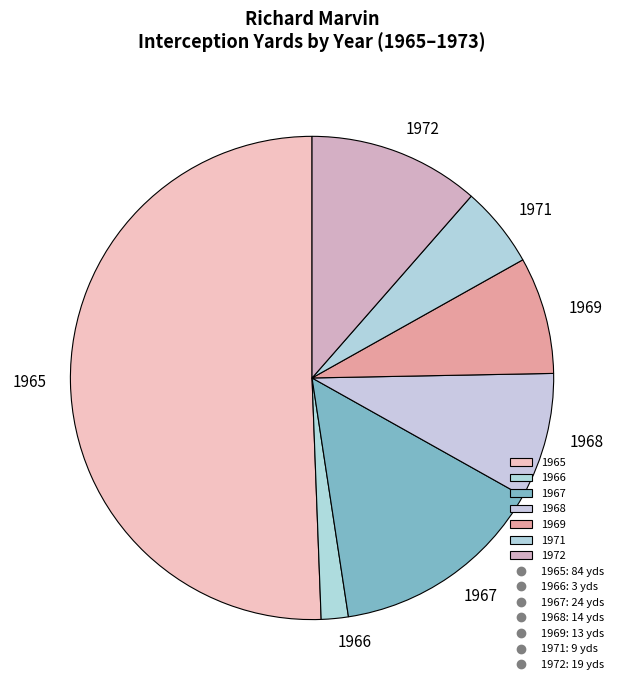

Which slice is the smallest?

1966